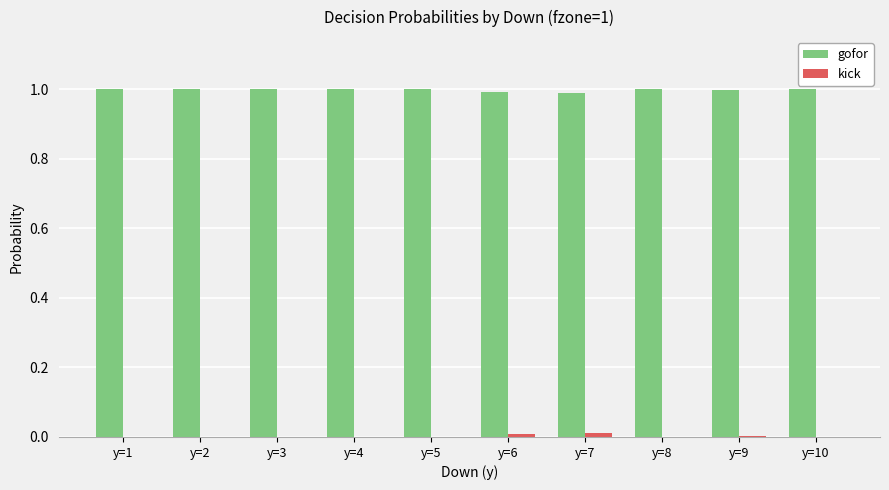

What is the greatest value displayed?

1.0